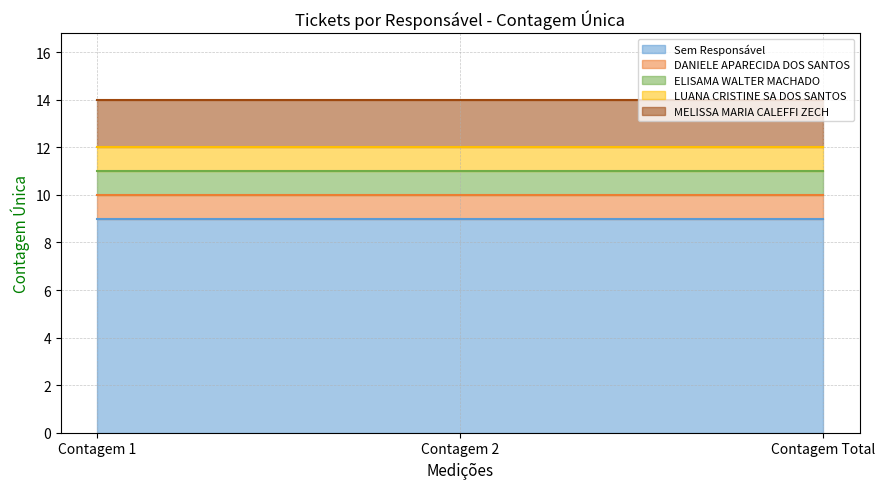

Which series has the largest total across all categories?

Sem Responsável